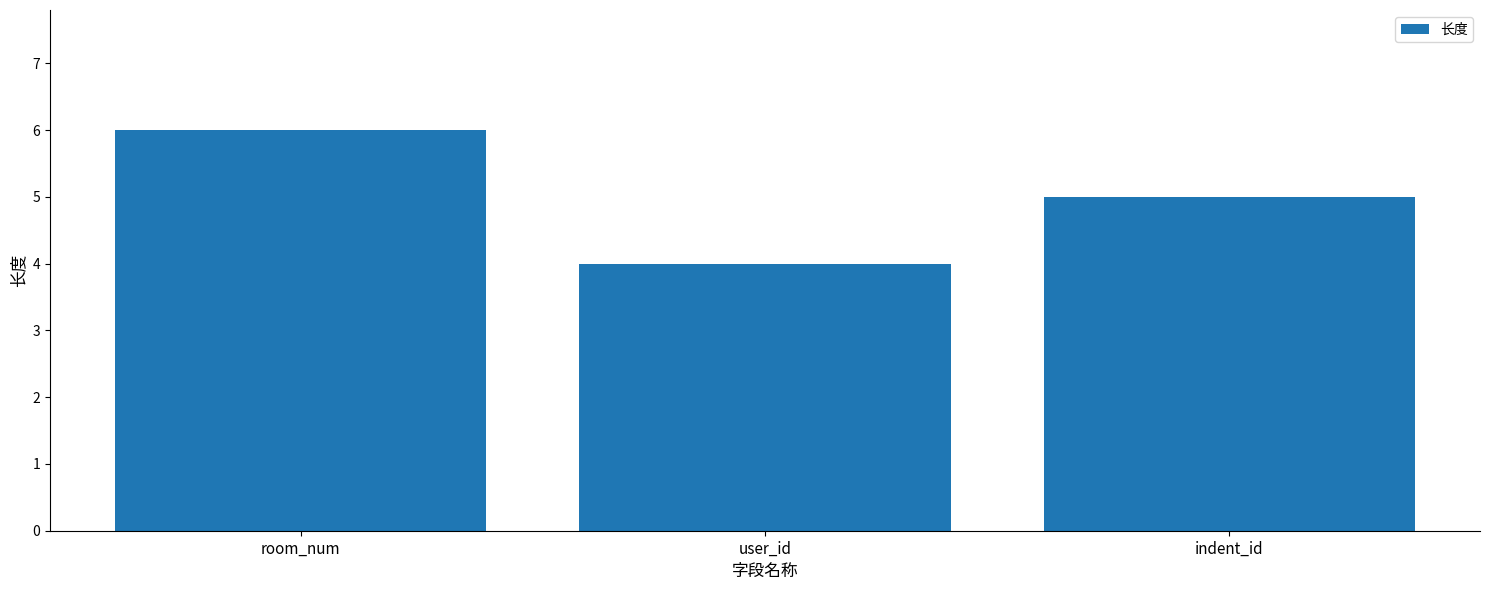

Approximately how many times larger is the value at user_id compared to room_num?

0.7